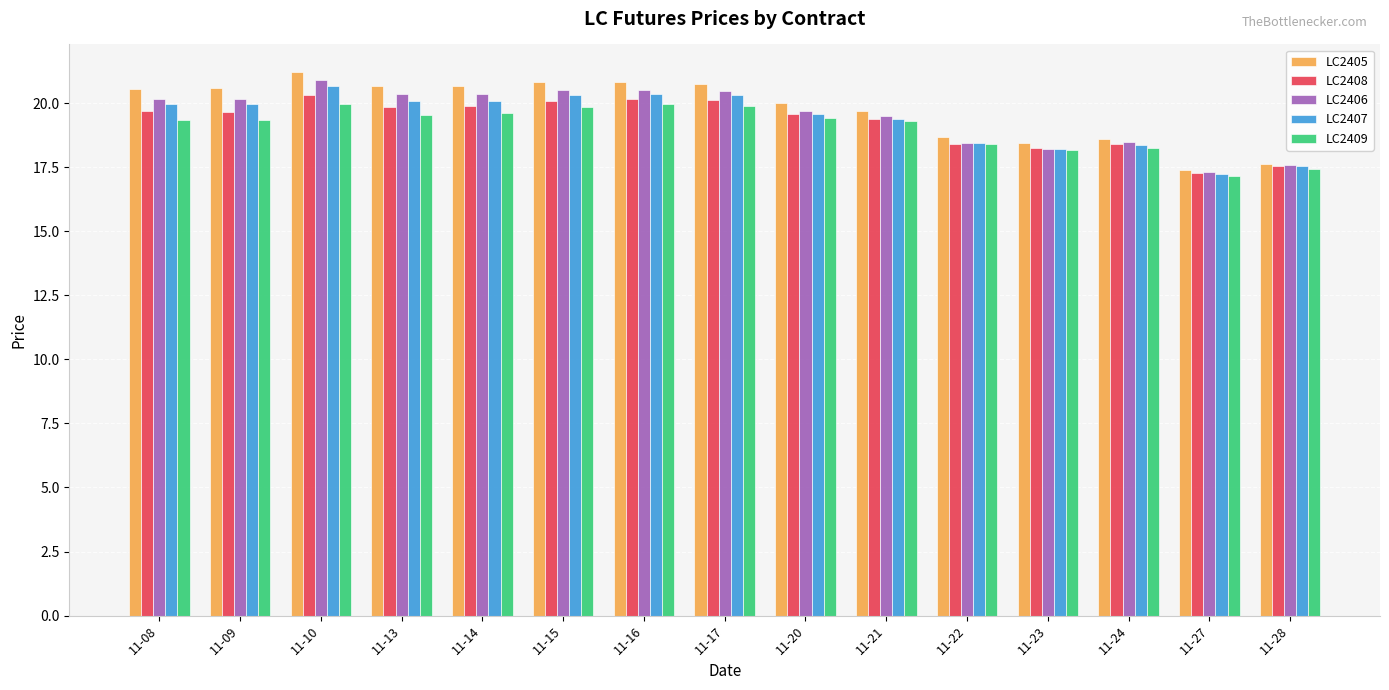

Between 11-15 and 11-24, which series saw the biggest shift?

LC2405